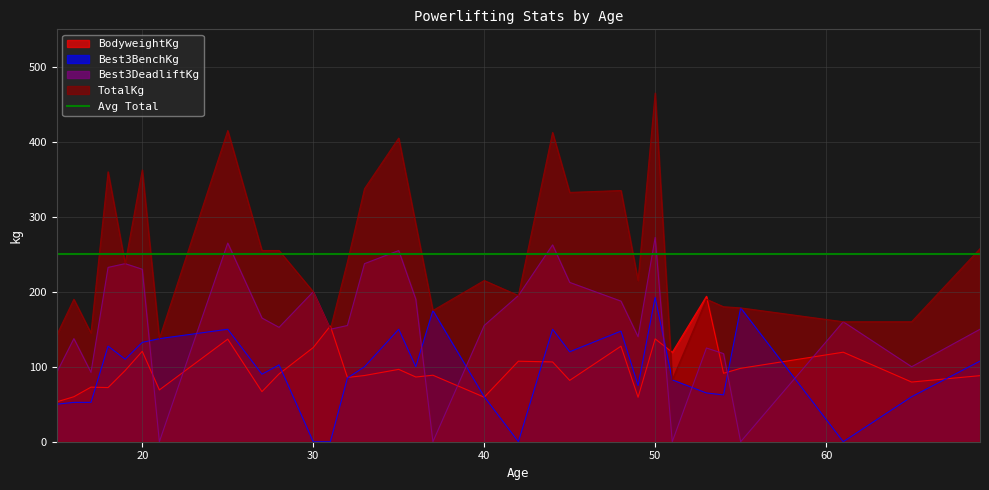

Where does the Best3DeadliftKg series first go above 155?

18